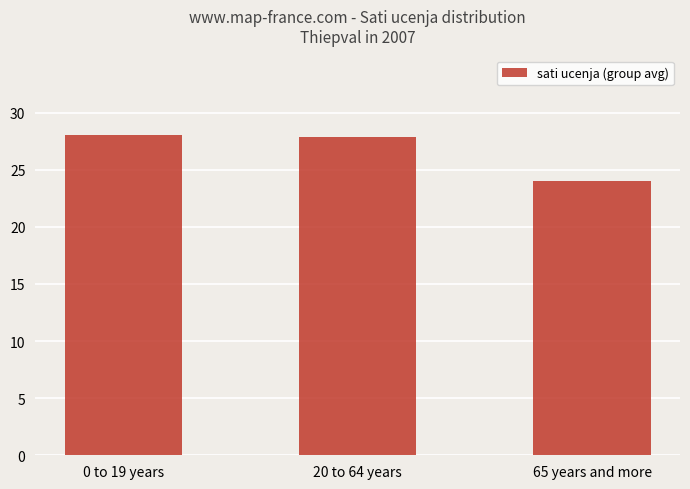

What is the change in value from 0 to 19 years to 65 years and more?

-4.0